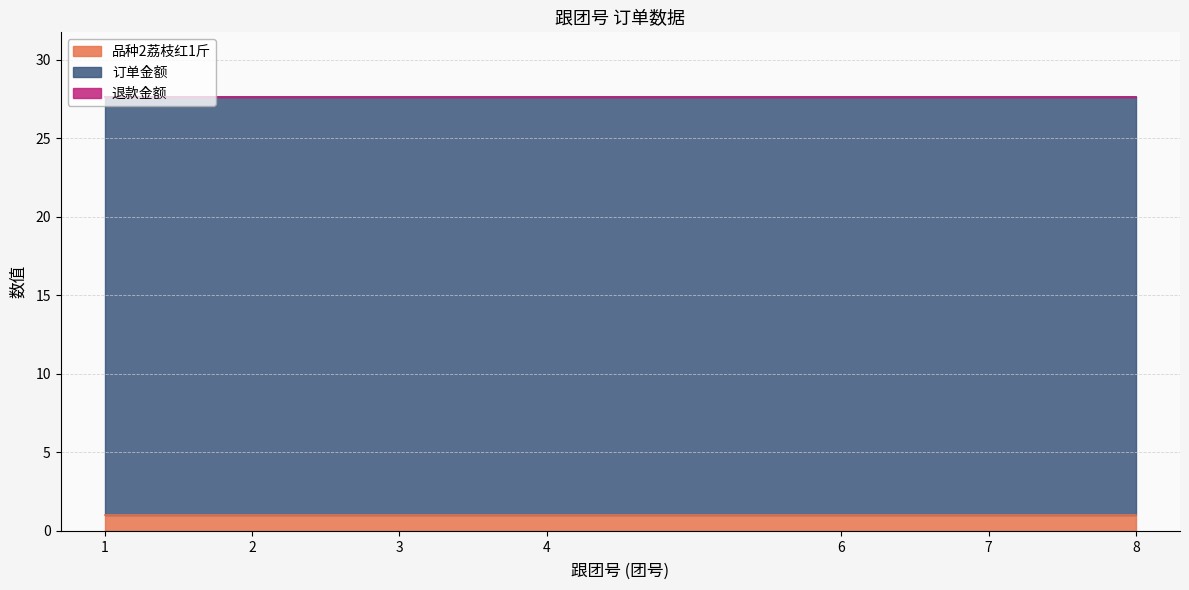

What is the value of the 订单金额 point at the 7th from the left?

26.6